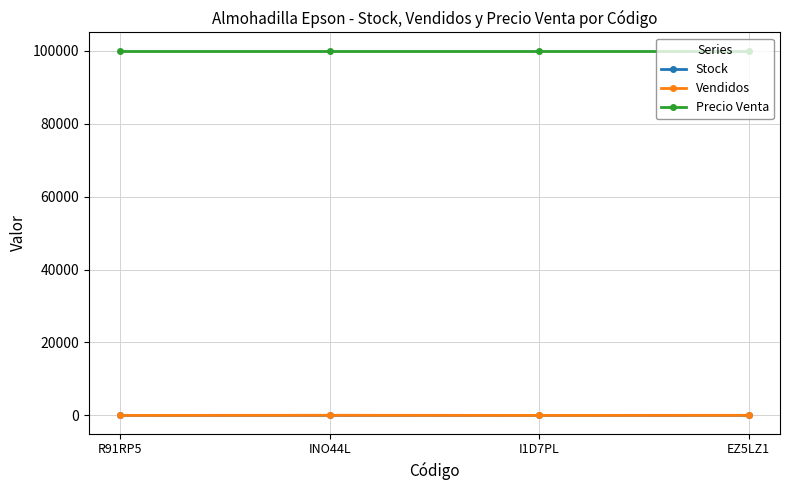

What is the greatest value displayed?

100000